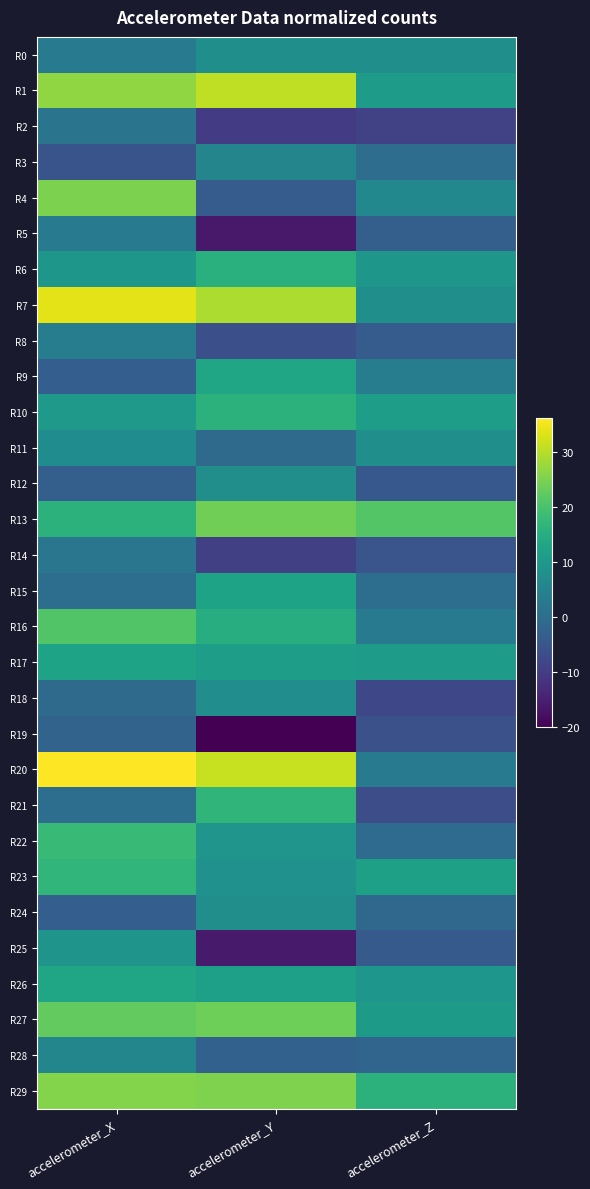

Reading right to left, what are all the values shown in this chart?

R0: accelerometer_Z=8.1	accelerometer_Y=8.0	accelerometer_X=3.3
R1: accelerometer_Z=10.9	accelerometer_Y=30.8	accelerometer_X=26.9
R2: accelerometer_Z=-9.0	accelerometer_Y=-10.0	accelerometer_X=1.7
R3: accelerometer_Z=0.1	accelerometer_Y=5.5	accelerometer_X=-5.5
R4: accelerometer_Z=6.1	accelerometer_Y=-3.7	accelerometer_X=25.2
R5: accelerometer_Z=-3.0	accelerometer_Y=-16.3	accelerometer_X=2.9
R6: accelerometer_Z=9.8	accelerometer_Y=15.6	accelerometer_X=9.8
R7: accelerometer_Z=8.0	accelerometer_Y=29.3	accelerometer_X=33.8
R8: accelerometer_Z=-3.6	accelerometer_Y=-6.3	accelerometer_X=3.6
R9: accelerometer_Z=3.8	accelerometer_Y=13.1	accelerometer_X=-3.1
R10: accelerometer_Z=11.2	accelerometer_Y=16.2	accelerometer_X=10.5
R11: accelerometer_Z=7.9	accelerometer_Y=-0.7	accelerometer_X=7.3
R12: accelerometer_Z=-4.5	accelerometer_Y=7.7	accelerometer_X=-2.9
R13: accelerometer_Z=21.2	accelerometer_Y=24.1	accelerometer_X=16.2
R14: accelerometer_Z=-5.3	accelerometer_Y=-9.3	accelerometer_X=2.1
R15: accelerometer_Z=0.3	accelerometer_Y=12.6	accelerometer_X=0.3
R16: accelerometer_Z=3.0	accelerometer_Y=15.0	accelerometer_X=20.8
R17: accelerometer_Z=10.7	accelerometer_Y=11.6	accelerometer_X=12.6
R18: accelerometer_Z=-7.8	accelerometer_Y=7.5	accelerometer_X=-0.5
R19: accelerometer_Z=-6.0	accelerometer_Y=-20.0	accelerometer_X=-2.1
R20: accelerometer_Z=3.1	accelerometer_Y=31.5	accelerometer_X=36.2
R21: accelerometer_Z=-6.7	accelerometer_Y=16.7	accelerometer_X=0.2
R22: accelerometer_Z=-0.3	accelerometer_Y=9.3	accelerometer_X=17.8
R23: accelerometer_Z=11.9	accelerometer_Y=8.3	accelerometer_X=17.0
R24: accelerometer_Z=-1.3	accelerometer_Y=7.7	accelerometer_X=-3.3
R25: accelerometer_Z=-4.1	accelerometer_Y=-16.0	accelerometer_X=9.1
R26: accelerometer_Z=9.4	accelerometer_Y=11.7	accelerometer_X=13.1
R27: accelerometer_Z=10.7	accelerometer_Y=23.7	accelerometer_X=22.6
R28: accelerometer_Z=-1.6	accelerometer_Y=-2.6	accelerometer_X=5.7
R29: accelerometer_Z=16.1	accelerometer_Y=25.3	accelerometer_X=25.7